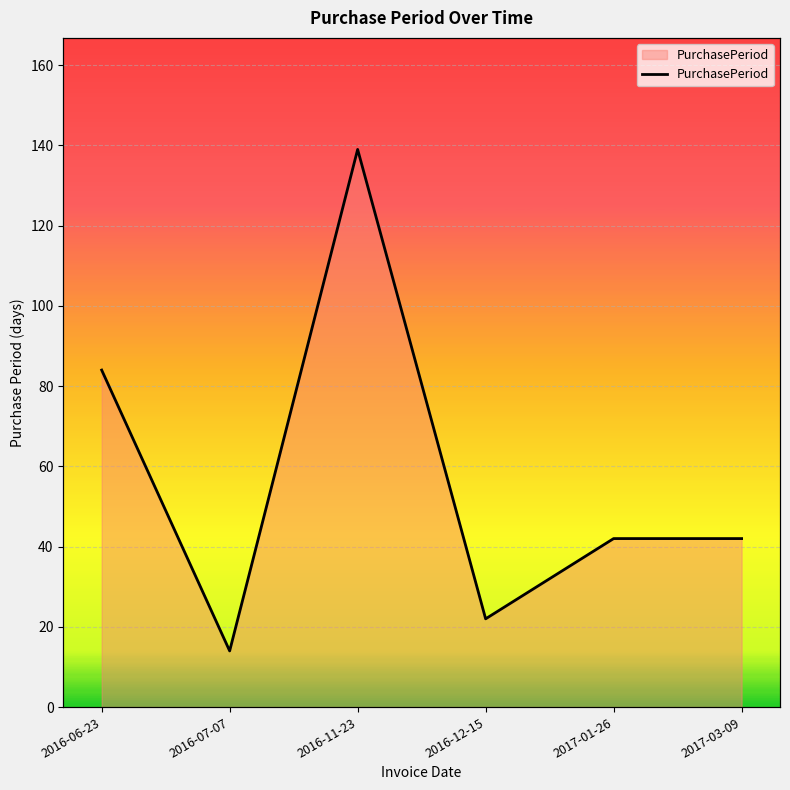

List the labels in order of value, smallest first.

2016-07-07, 2016-12-15, 2017-01-26, 2017-03-09, 2016-06-23, 2016-11-23